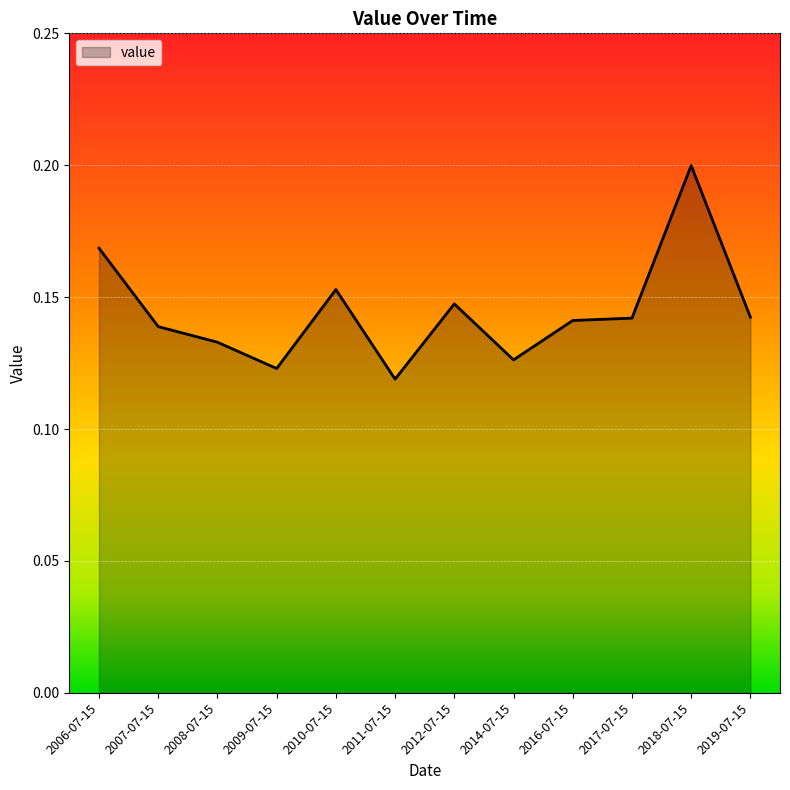

At which category does the data reach its first local valley?

2009-07-15